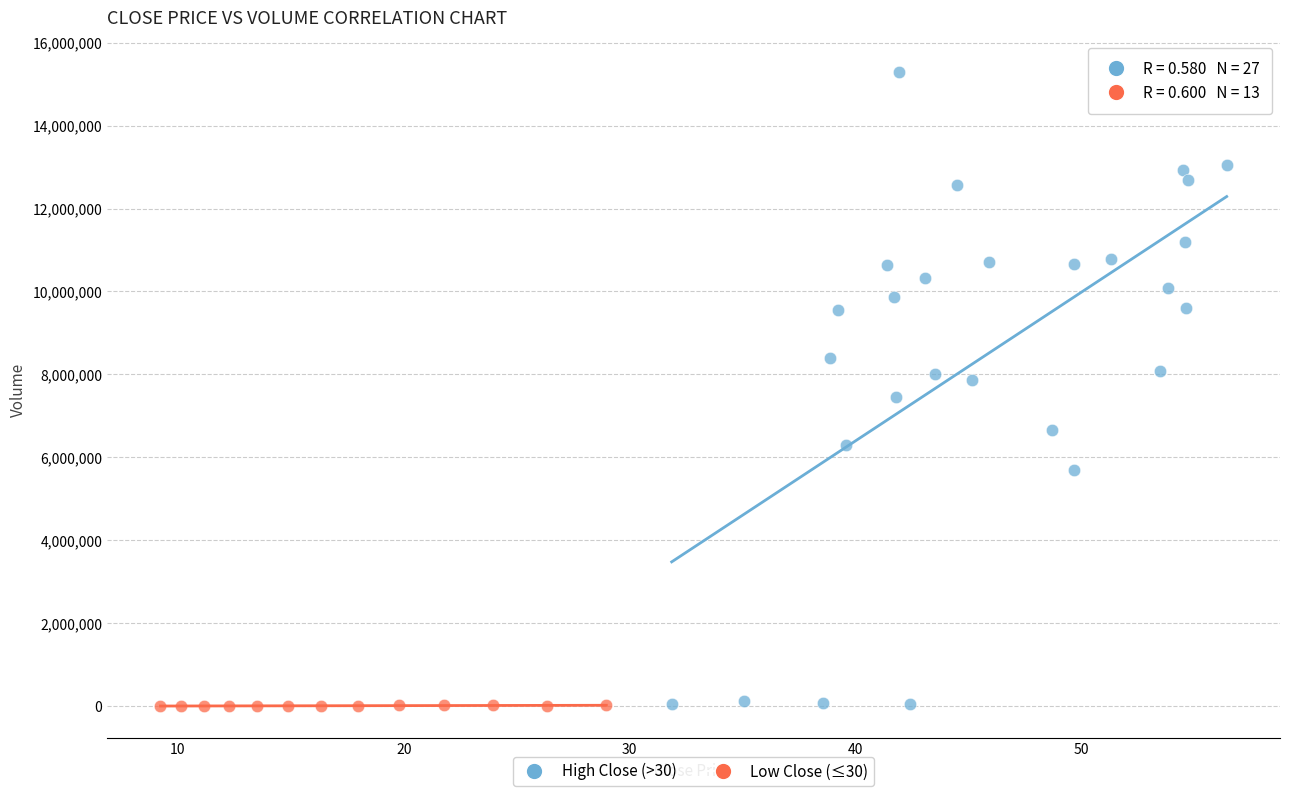

Which series has the widest spread of Y values?

High Close (>30)